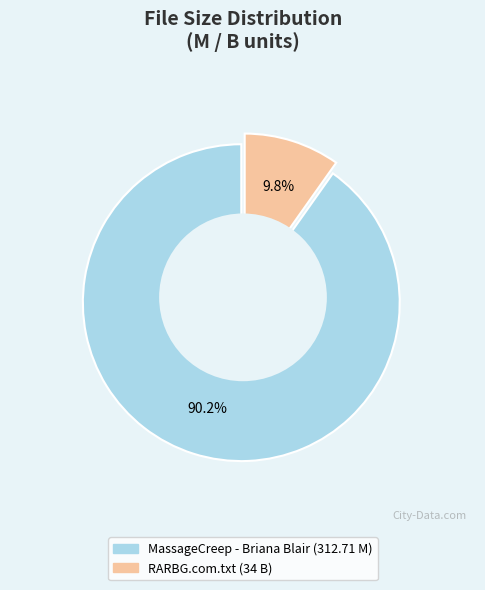

Which category has the biggest portion of the pie?

MassageCreep - Briana Blair